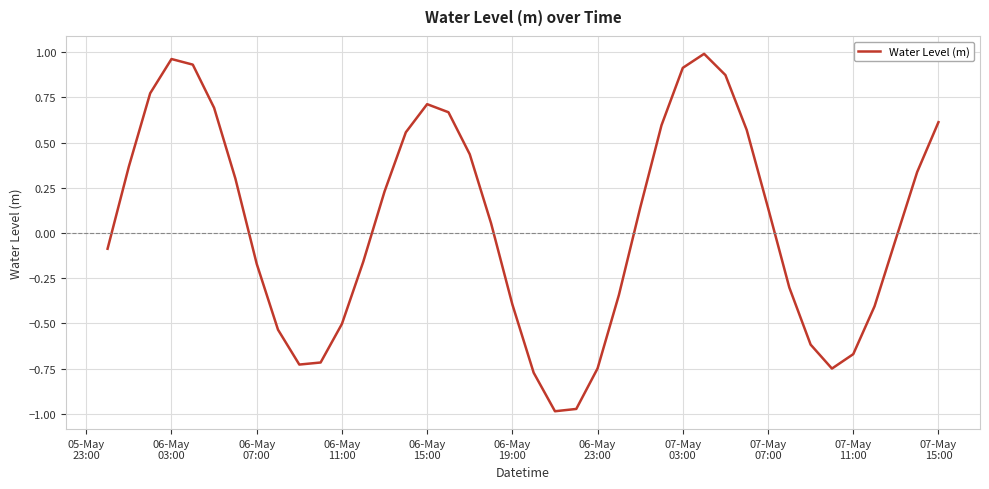

What is the difference between the maximum and minimum values?

2.0